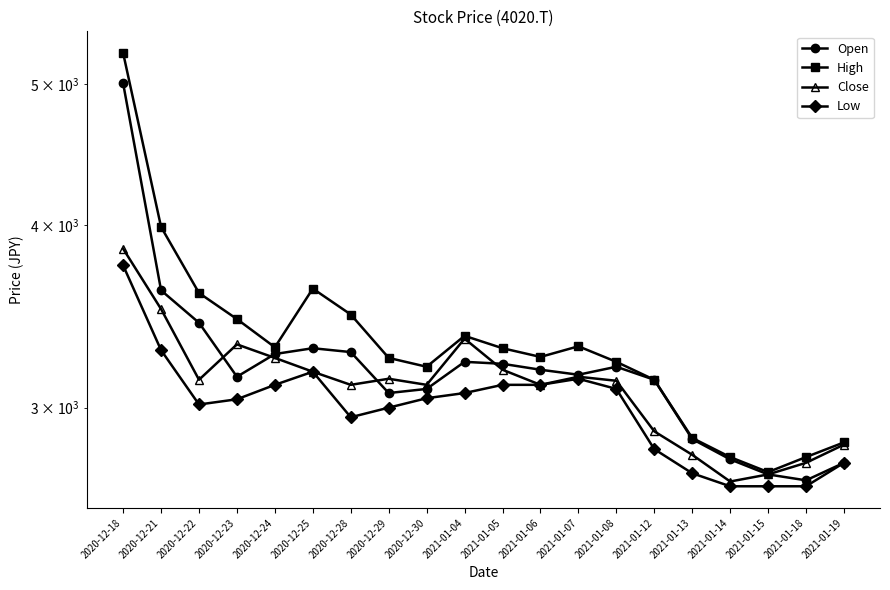

What is the sum of the Close values at 2021-01-05 and 2020-12-28?

6295